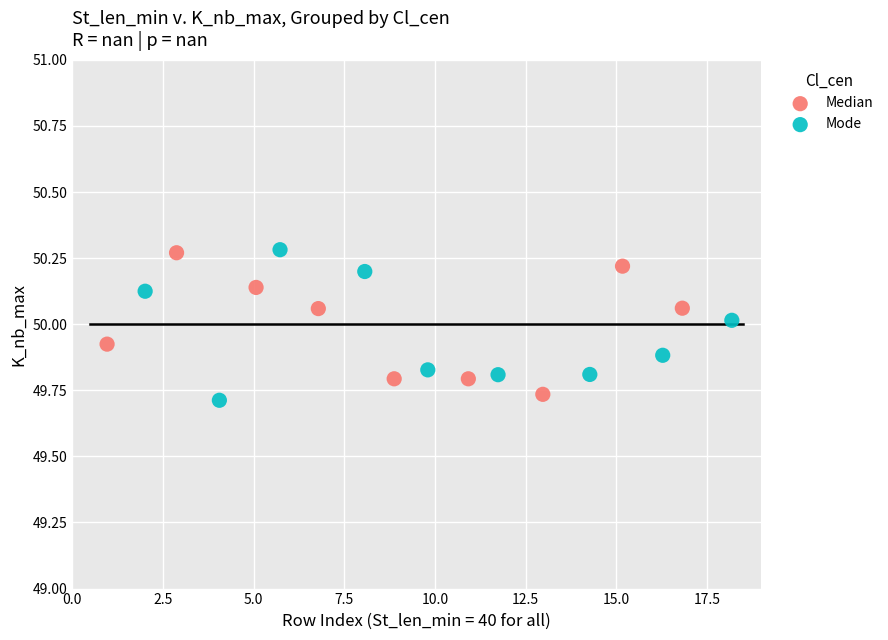

What are all the series names shown in the legend?

Median, Mode